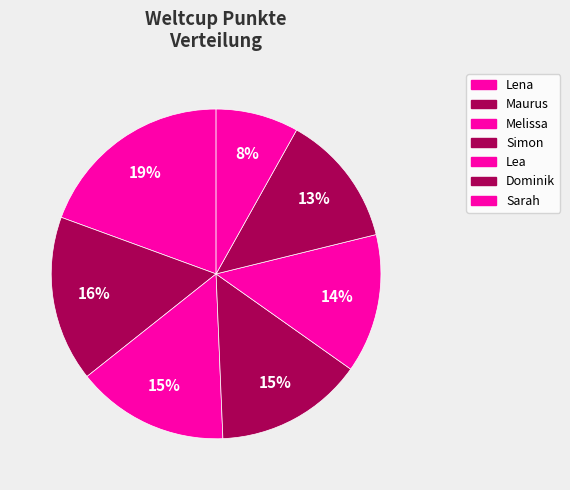

To the nearest percent, what portion does Dominik represent?

13%